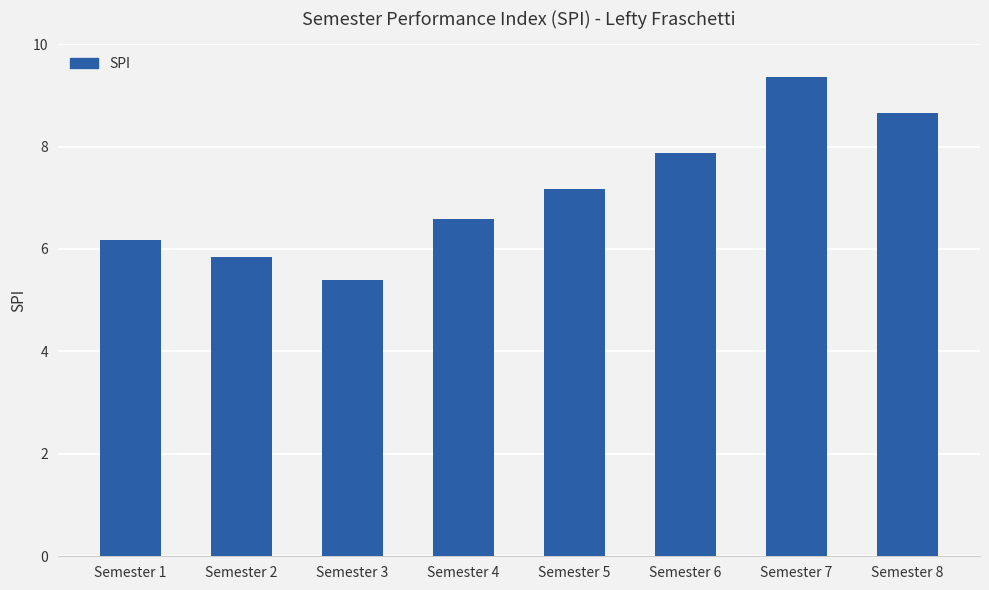

How many values are below 7?

4